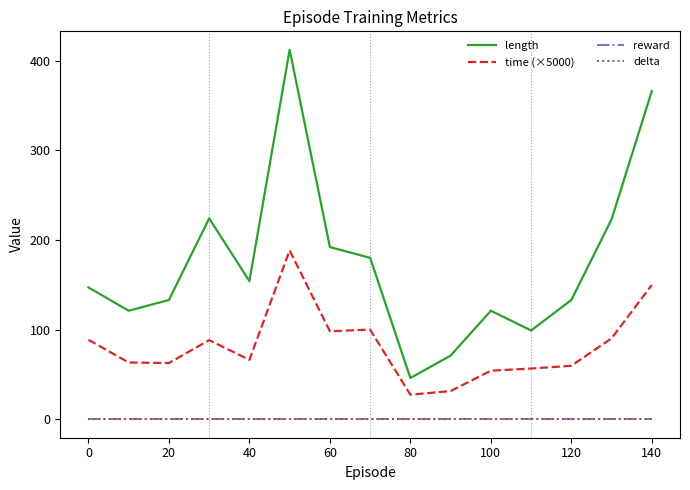

Does the chart display data point markers on the line(s)?

No